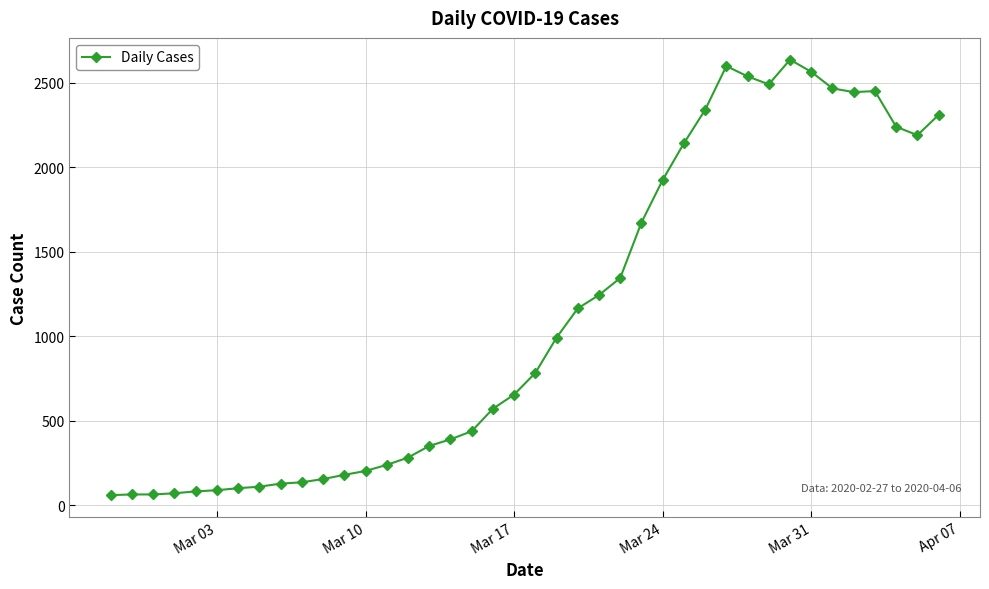

What is the difference between the second highest and minimum values?

2539